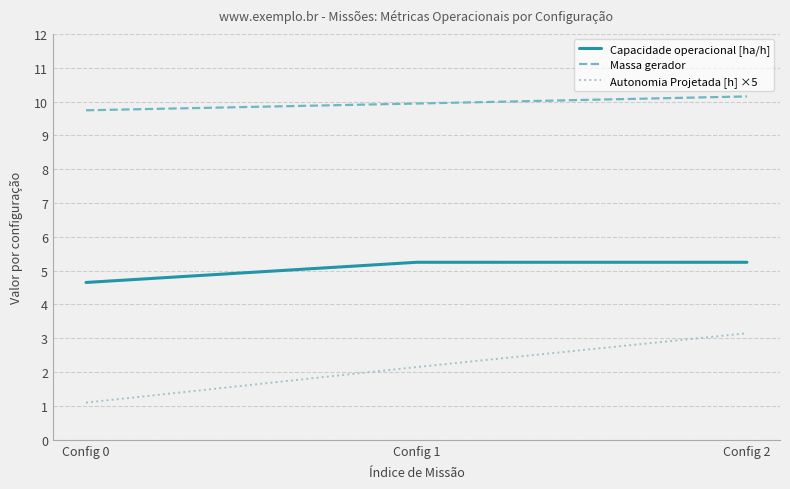

At Config 2, list the series in order from largest to smallest.

Massa gerador, Capacidade operacional [ha/h], Autonomia Projetada [h] ×5